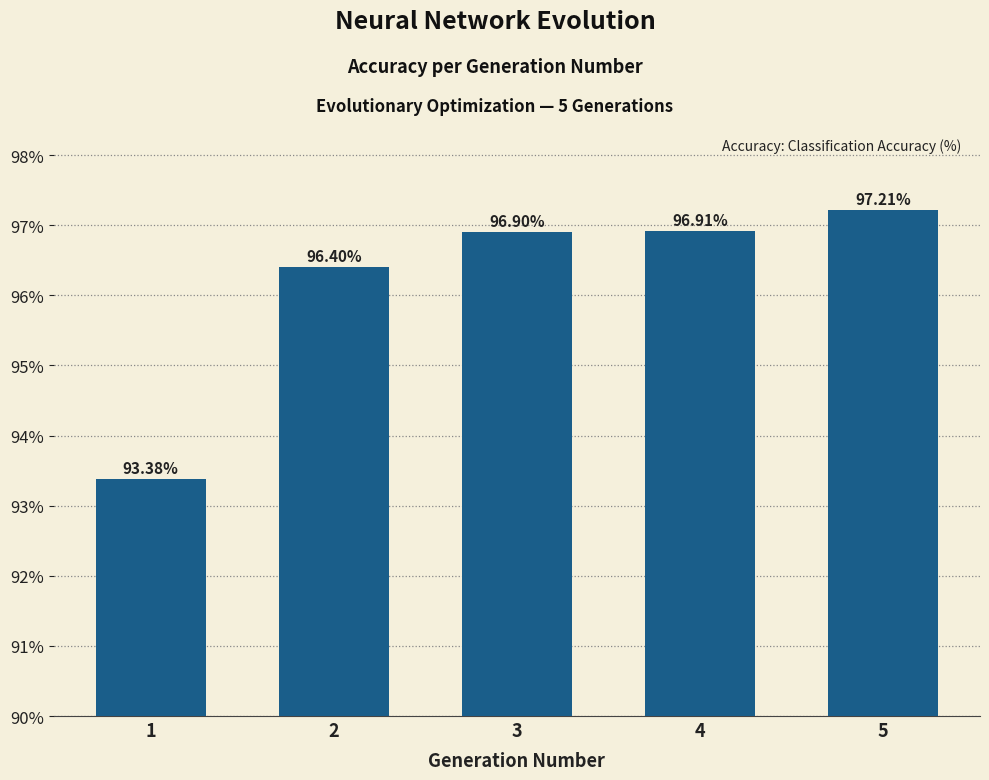

What is the average value?

96.2